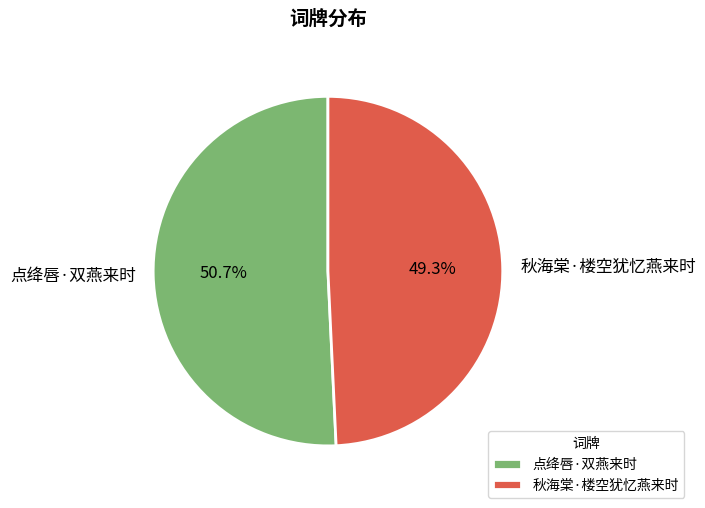

Combined, what portion of the pie is 点绛唇·双燕来时 and 秋海棠·楼空犹忆燕来时?

100.0%